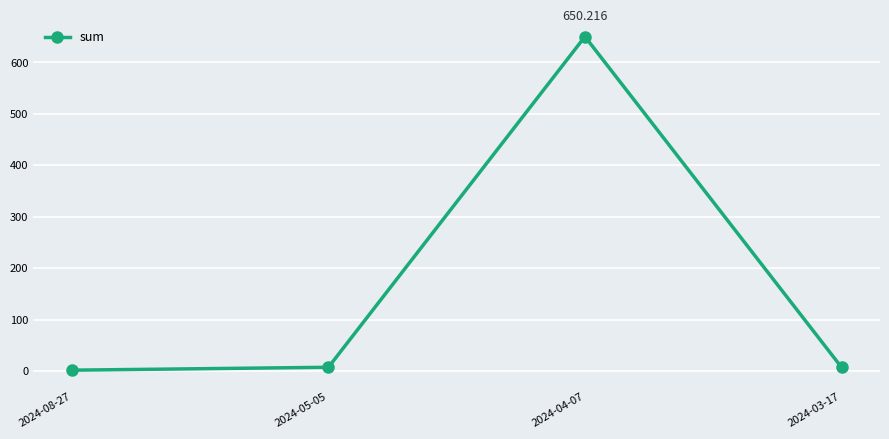

How many interior local peaks (higher than both neighbors) does the data have?

1